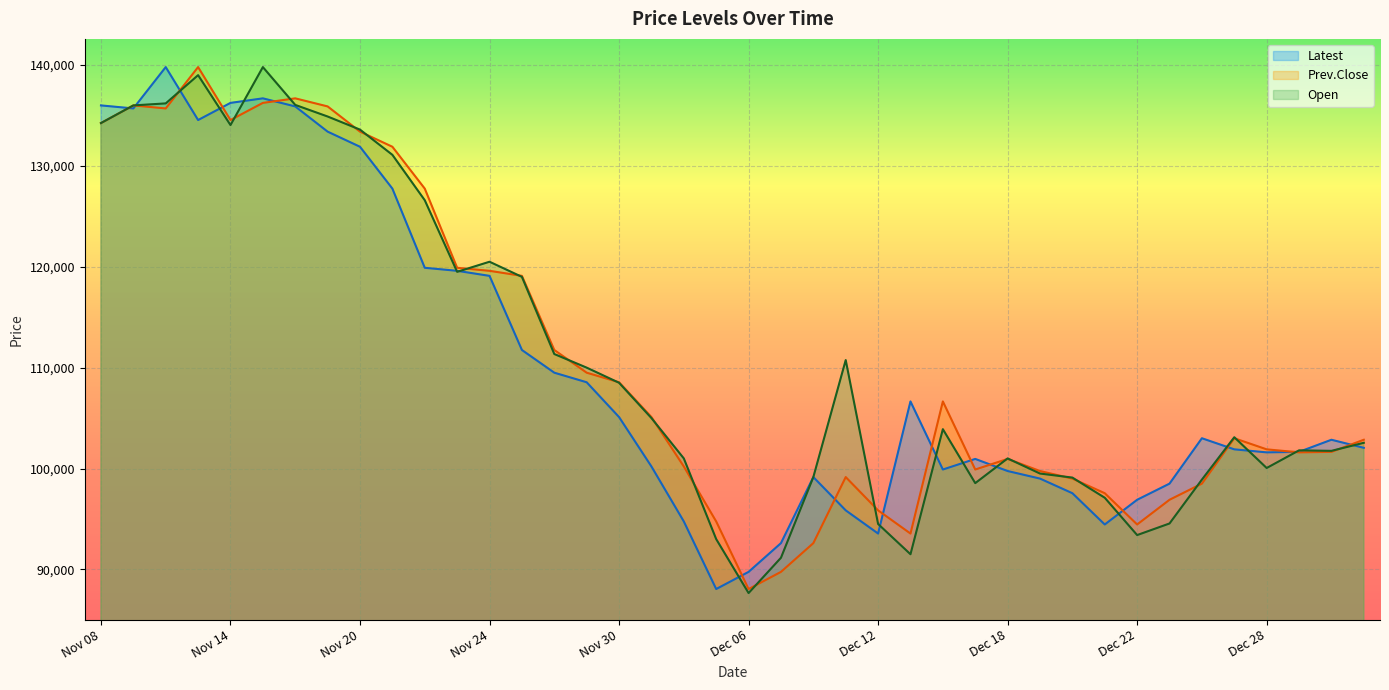

The Latest series shows 39998 at Dec 15. True or false?

False